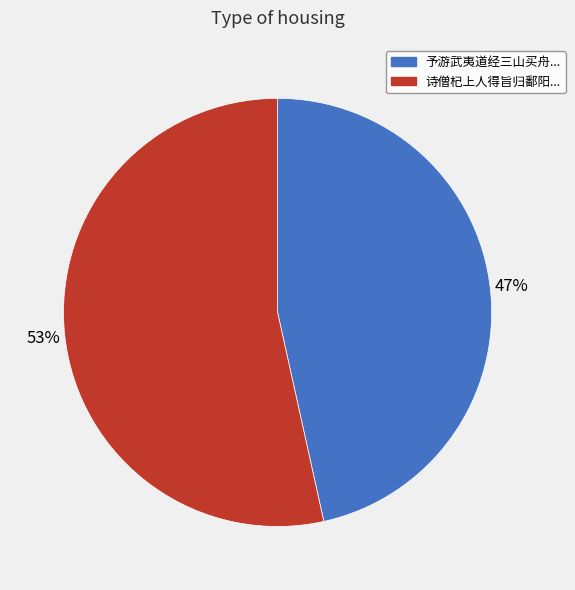

Does any single category account for the majority?

Yes